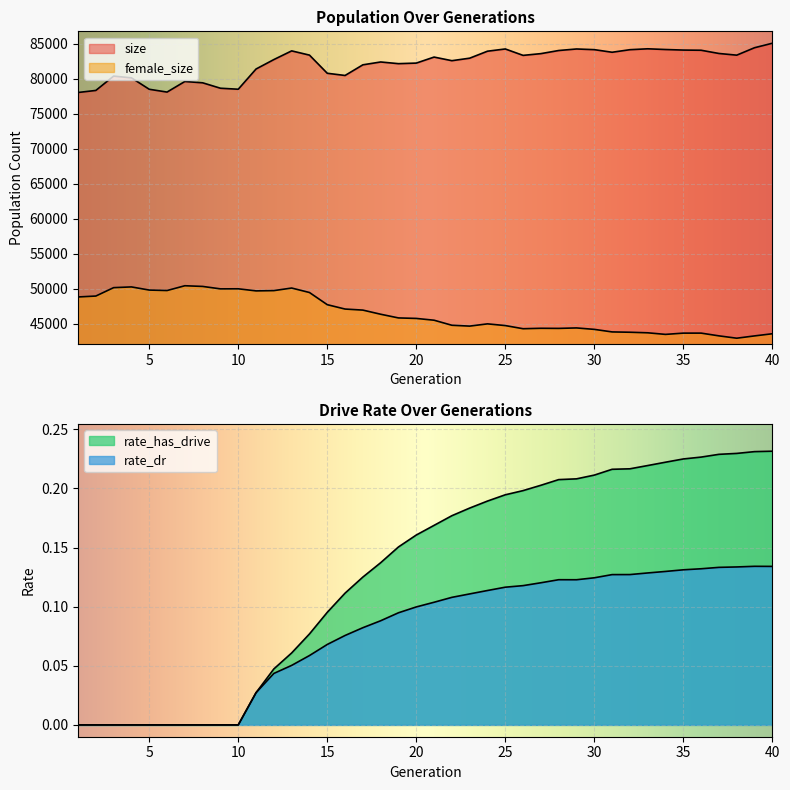

The size series shows 85099.0 at 40. True or false?

True